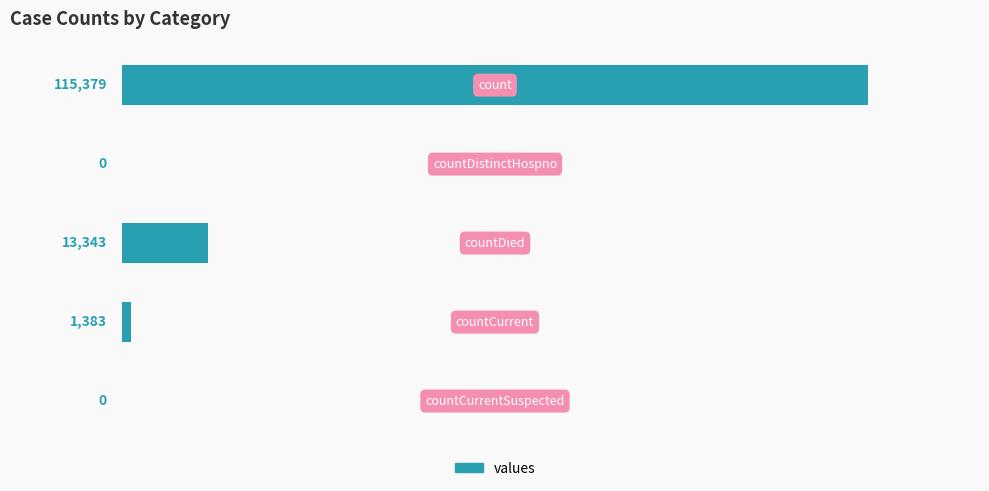

What is the sum of all values?

130105